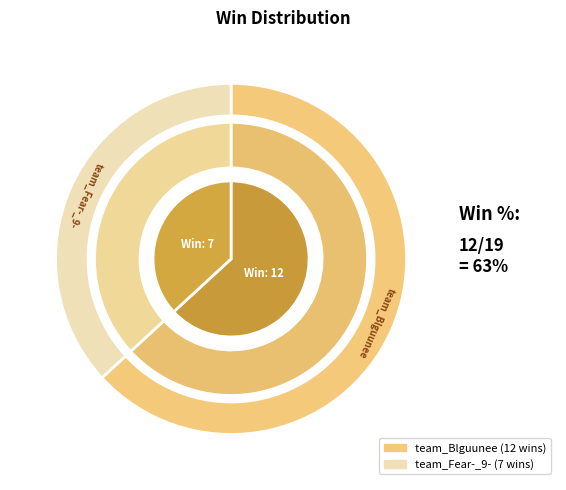

To the nearest percent, what portion does team_Blguunee represent?

63%